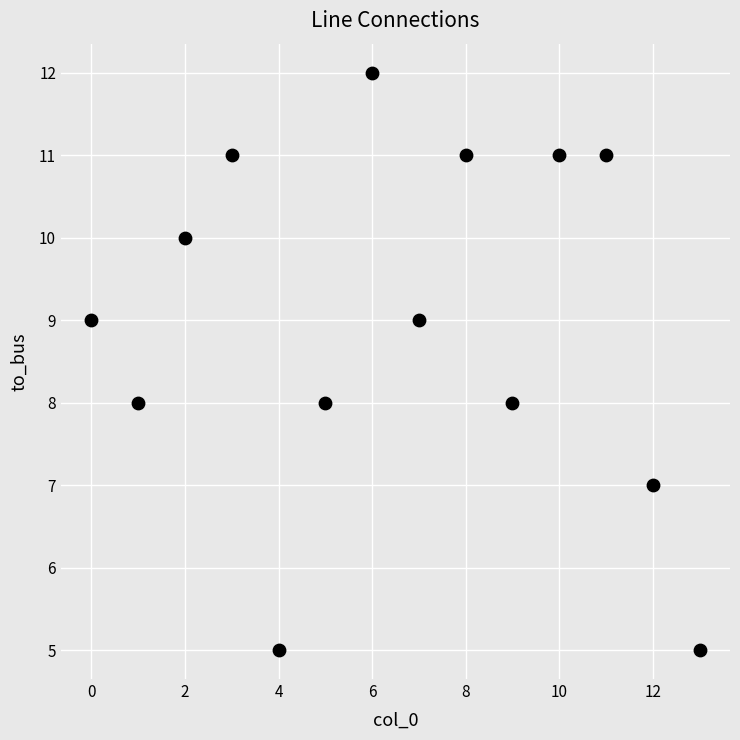

What is the range of Y values (max minus min)?

7